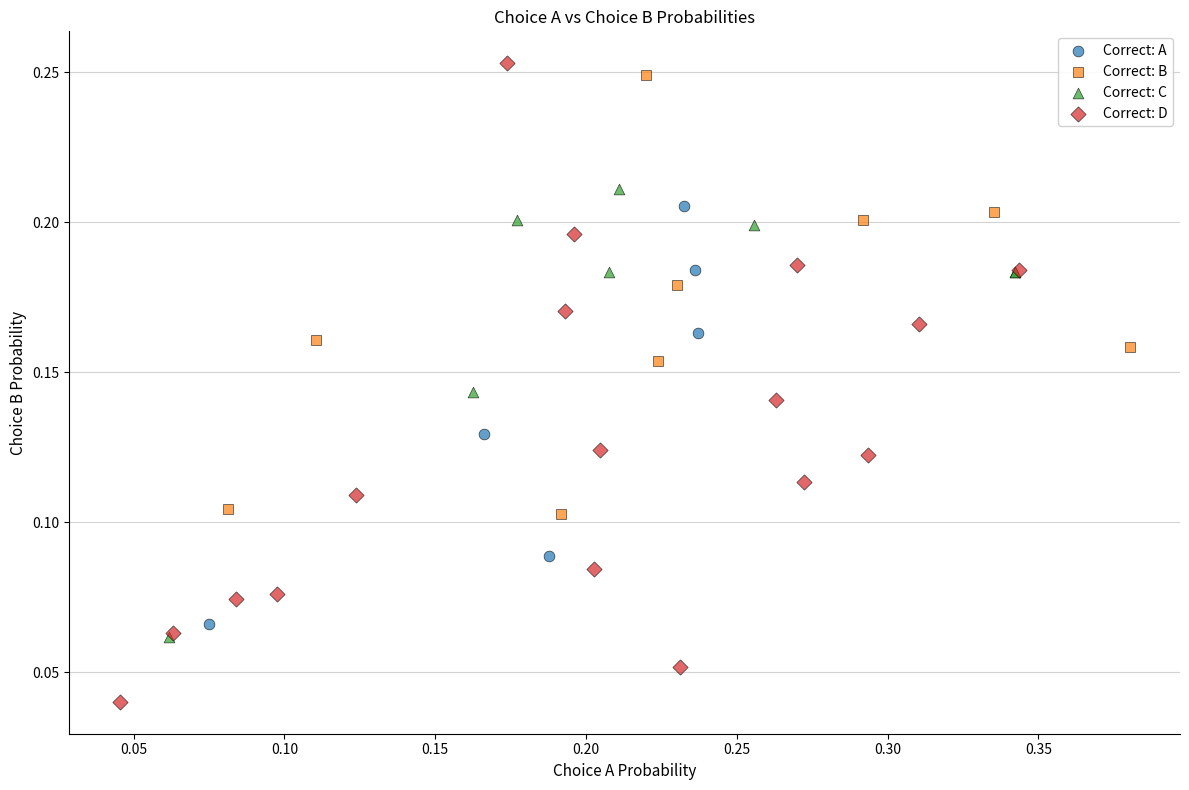

Which series has the widest spread of Y values?

Correct: D